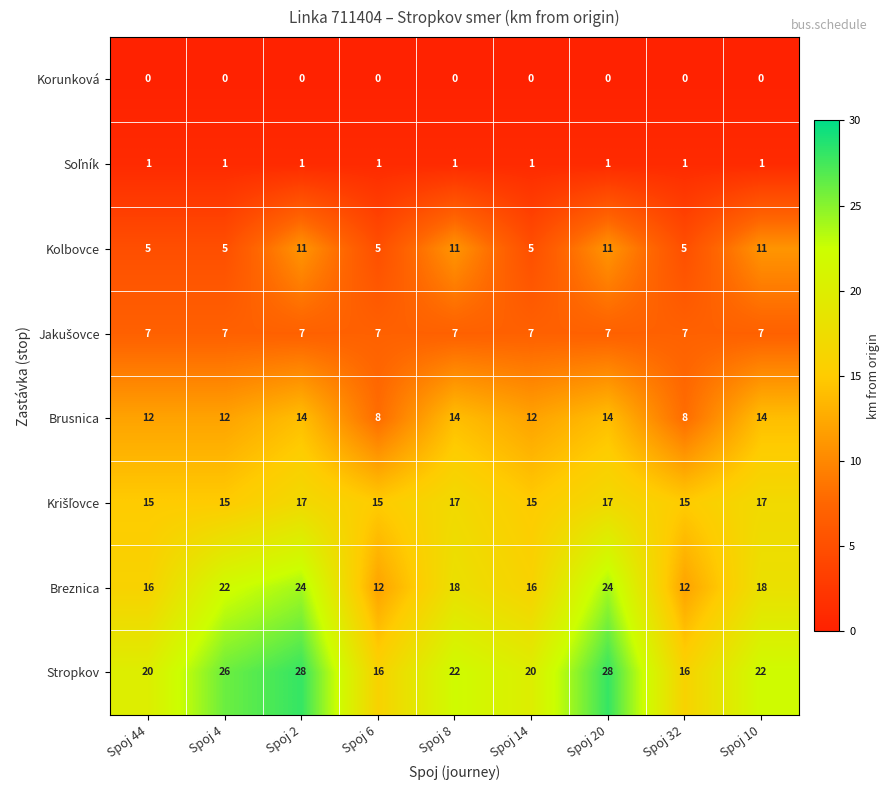

What is the total value across all series at Spoj 32?

64